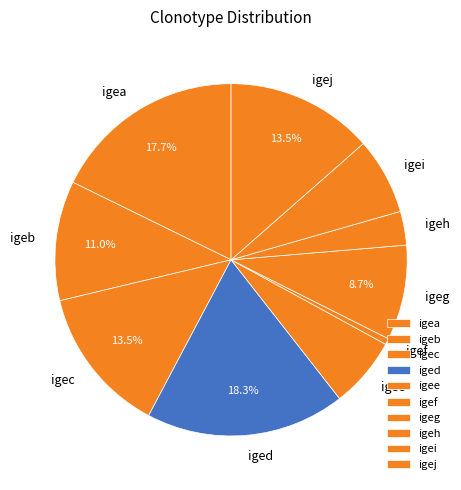

Is the sum of igei and igef greater than half?

No